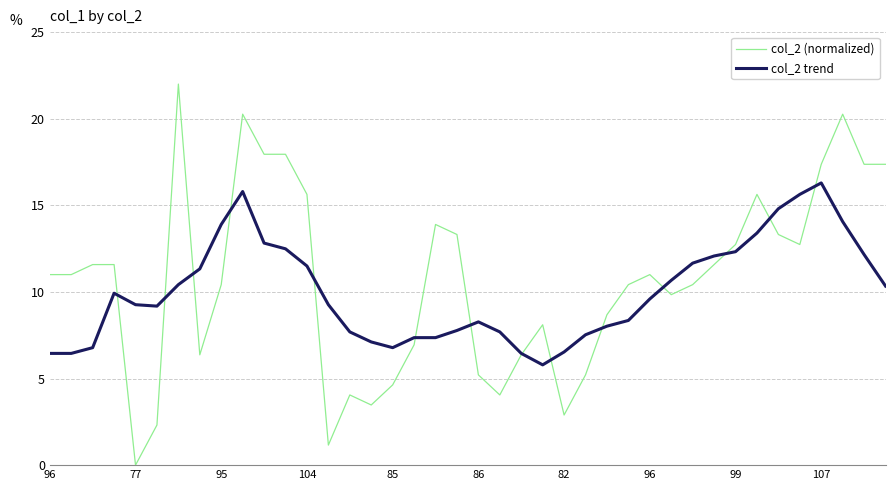

What is the greatest value displayed?

22.0